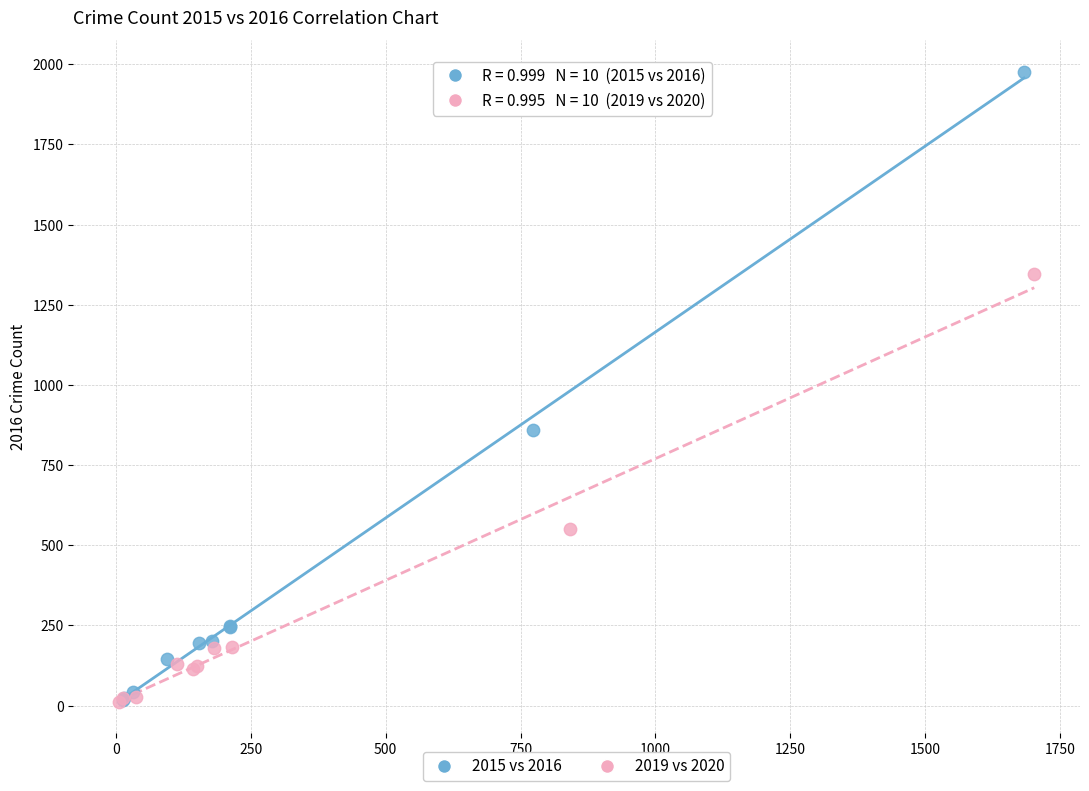

Which series reaches the maximum Y coordinate?

2015 vs 2016